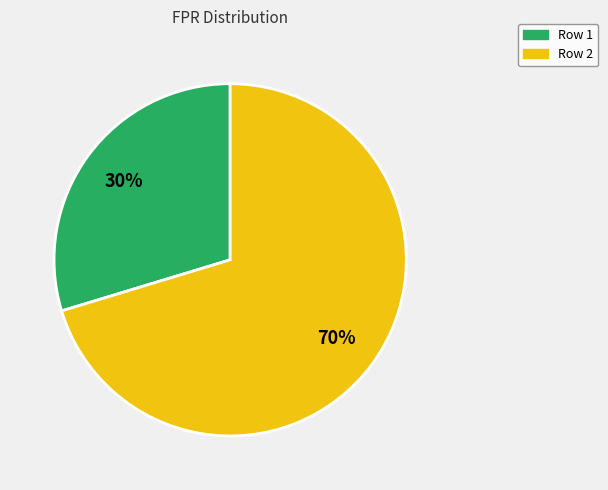

Is there a majority slice in this chart?

Yes